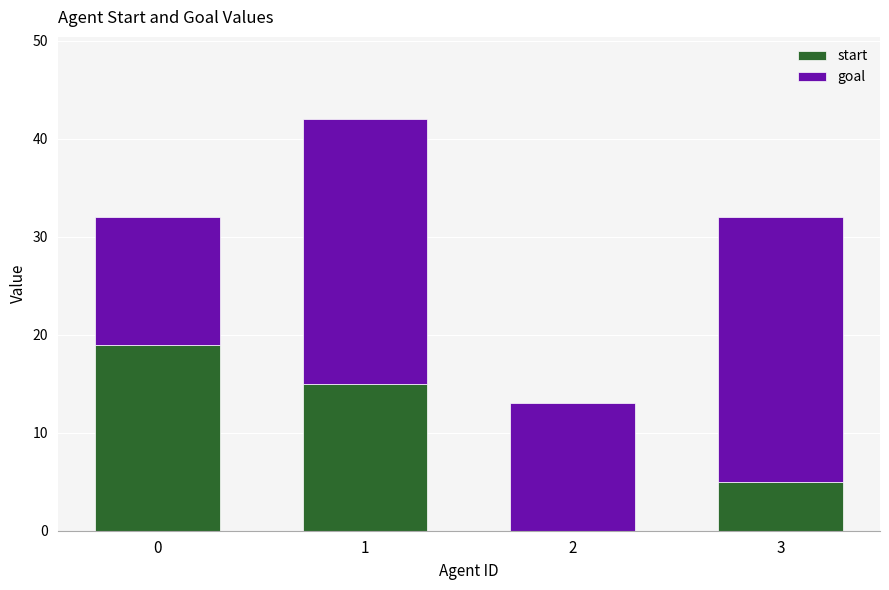

What is the total value across all series at 3?

32